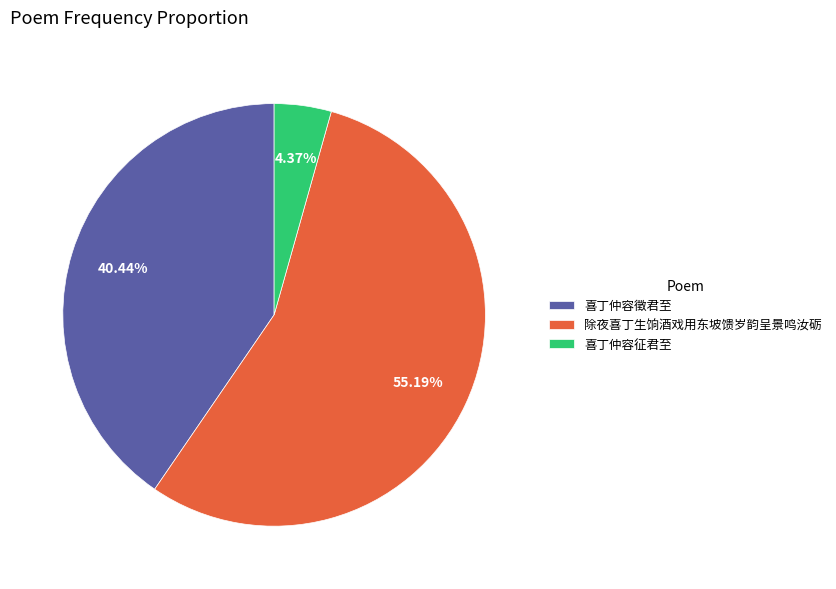

Approximately how many times larger is the value at 除夜喜丁生饷酒戏用东坡馈岁韵呈景鸣汝砺 compared to 喜丁仲容征君至?

12.6